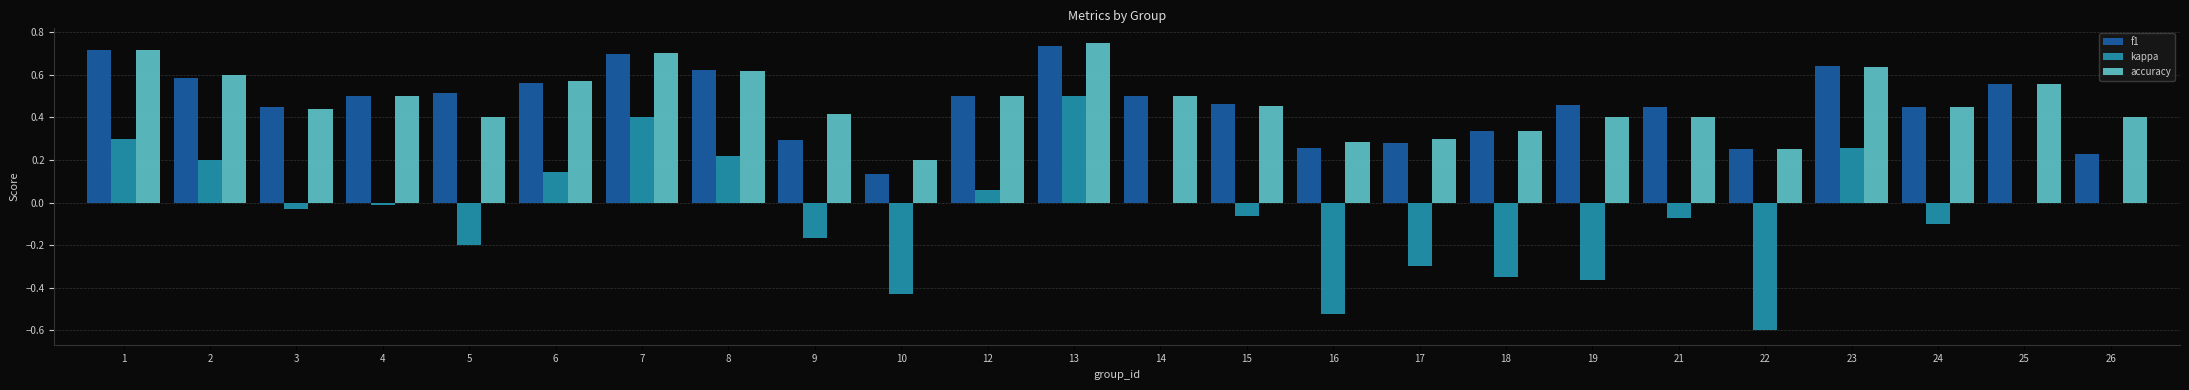

Which series changed the most between 17 and 23?

kappa